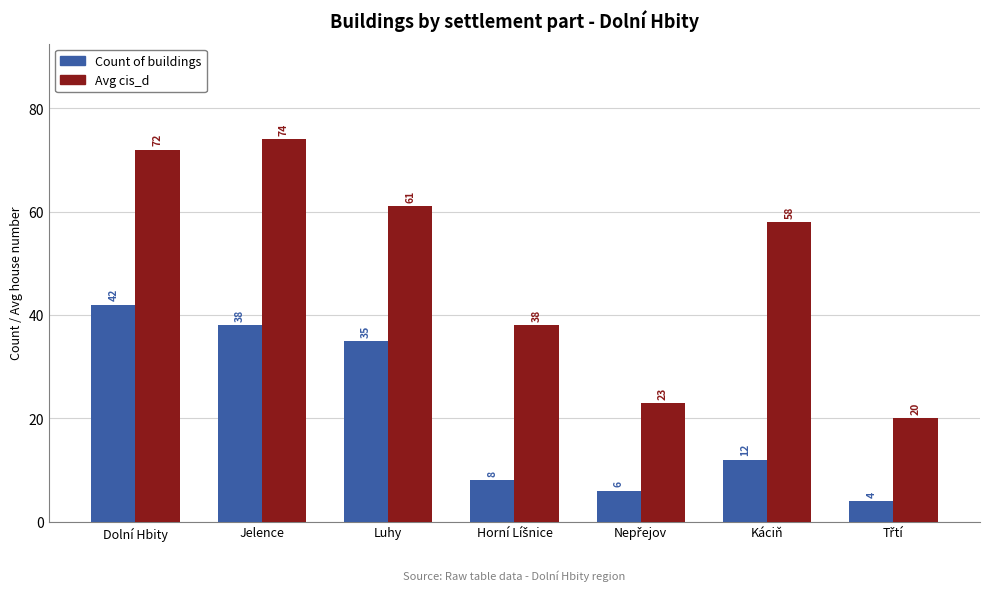

What is the average value of the Count of buildings series?

21